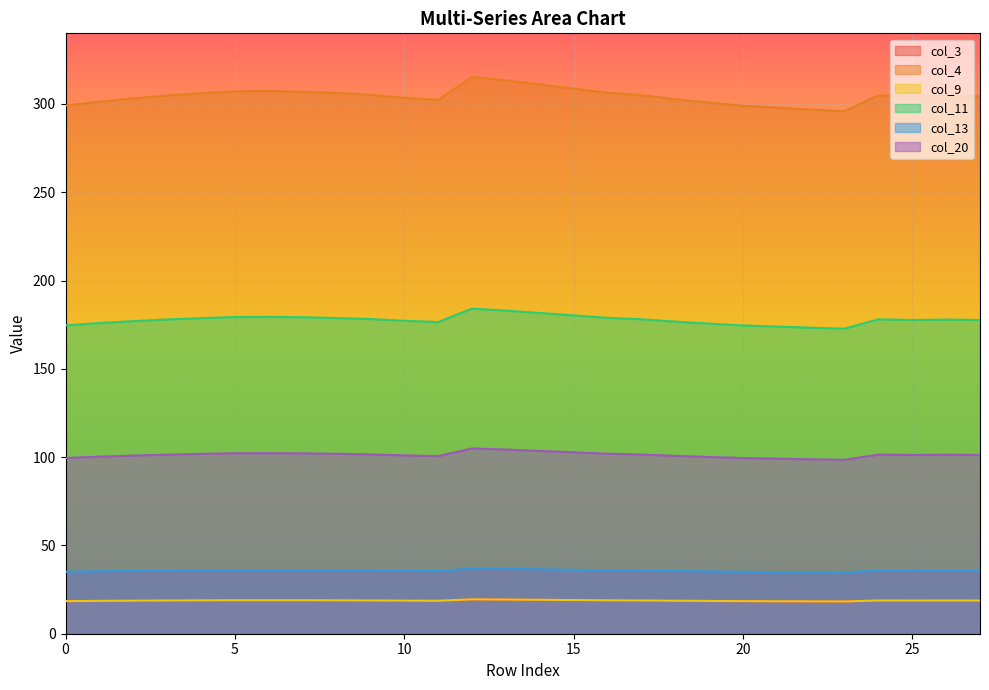

True or false: col_3 and col_13 intersect in this chart.

False